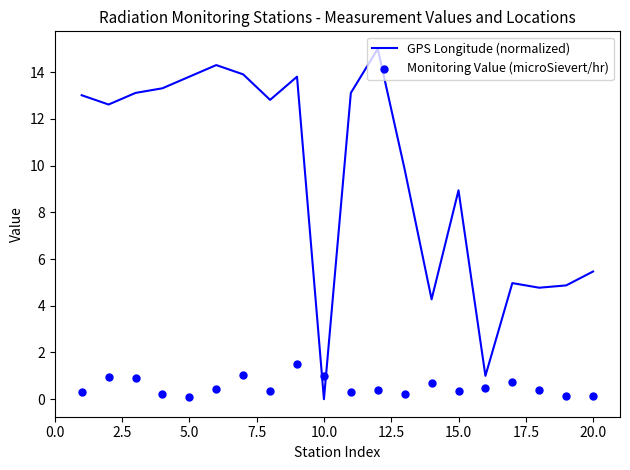

At how many categories does at least one series exceed 12?

11